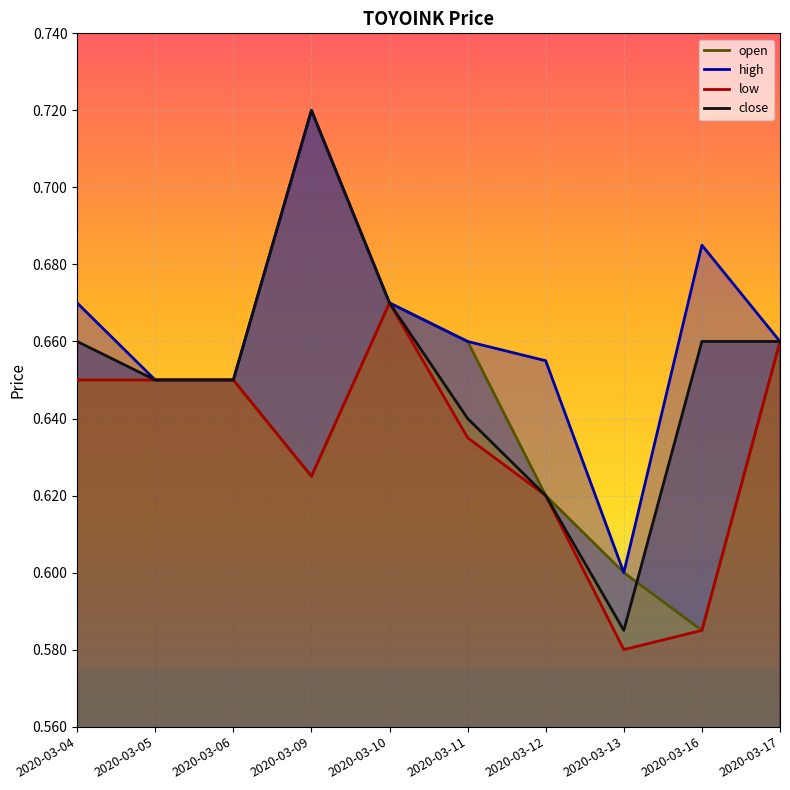

How many open values are between 0 and 1?

10